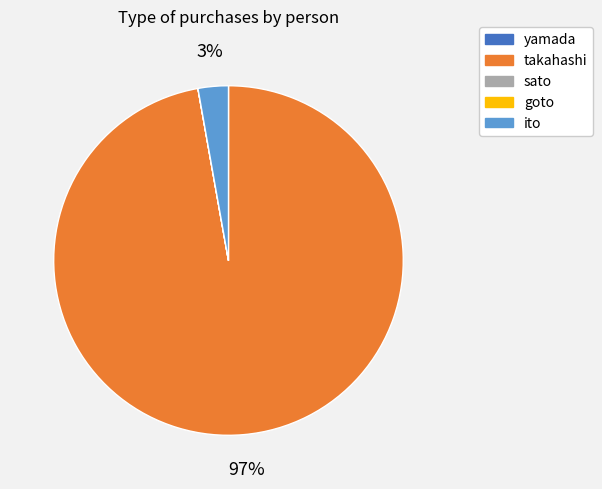

Which category has the biggest portion of the pie?

takahashi